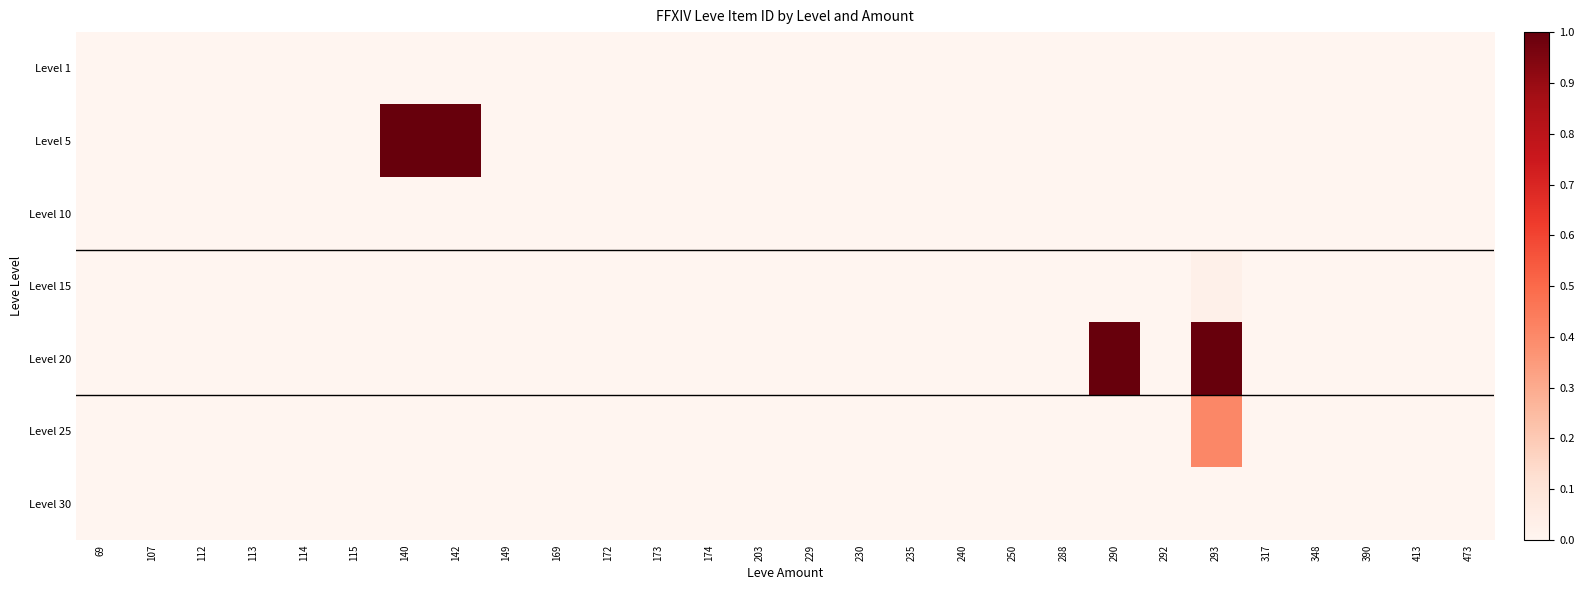

Reading left to right, list all the values displayed in this chart.

Level 1: 69=0.0	107=0.0	112=0.0	113=0.0	114=0.0	115=0.0	140=0.0	142=0.0	149=0.0	169=0.0	172=0.0	173=0.0	174=0.0	203=0.0	229=0.0	230=0.0	235=0.0	240=0.0	250=0.0	288=0.0	290=0.0	292=0.0	293=0.0	317=0.0	348=0.0	390=0.0	413=0.0	473=0.0
Level 5: 69=0.0	107=0.0	112=0.0	113=0.0	114=0.0	115=0.0	140=1.0	142=1.0	149=0.0	169=0.0	172=0.0	173=0.0	174=0.0	203=0.0	229=0.0	230=0.0	235=0.0	240=0.0	250=0.0	288=0.0	290=0.0	292=0.0	293=0.0	317=0.0	348=0.0	390=0.0	413=0.0	473=0.0
Level 10: 69=0.0	107=0.0	112=0.0	113=0.0	114=0.0	115=0.0	140=0.0	142=0.0	149=0.0	169=0.0	172=0.0	173=0.0	174=0.0	203=0.0	229=0.0	230=0.0	235=0.0	240=0.0	250=0.0	288=0.0	290=0.0	292=0.0	293=0.0	317=0.0	348=0.0	390=0.0	413=0.0	473=0.0
Level 15: 69=0.0	107=0.0	112=0.0	113=0.0	114=0.0	115=0.0	140=0.0	142=0.0	149=0.0	169=0.0	172=0.0	173=0.0	174=0.0	203=0.0	229=0.0	230=0.0	235=0.0	240=0.0	250=0.0	288=0.0	290=0.0	292=0.0	293=0.0	317=0.0	348=0.0	390=0.0	413=0.0	473=0.0
Level 20: 69=0.0	107=0.0	112=0.0	113=0.0	114=0.0	115=0.0	140=0.0	142=0.0	149=0.0	169=0.0	172=0.0	173=0.0	174=0.0	203=0.0	229=0.0	230=0.0	235=0.0	240=0.0	250=0.0	288=0.0	290=1.0	292=0.0	293=1.0	317=0.0	348=0.0	390=0.0	413=0.0	473=0.0
Level 25: 69=0.0	107=0.0	112=0.0	113=0.0	114=0.0	115=0.0	140=0.0	142=0.0	149=0.0	169=0.0	172=0.0	173=0.0	174=0.0	203=0.0	229=0.0	230=0.0	235=0.0	240=0.0	250=0.0	288=0.0	290=0.0	292=0.0	293=0.4	317=0.0	348=0.0	390=0.0	413=0.0	473=0.0
Level 30: 69=0.0	107=0.0	112=0.0	113=0.0	114=0.0	115=0.0	140=0.0	142=0.0	149=0.0	169=0.0	172=0.0	173=0.0	174=0.0	203=0.0	229=0.0	230=0.0	235=0.0	240=0.0	250=0.0	288=0.0	290=0.0	292=0.0	293=0.0	317=0.0	348=0.0	390=0.0	413=0.0	473=0.0